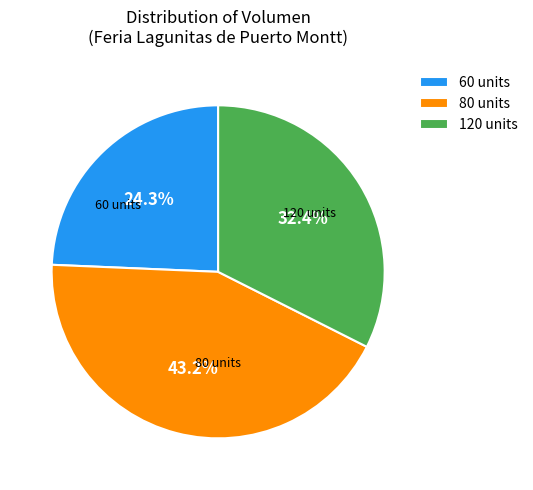

Between 80 units and 120 units, which is larger?

80 units